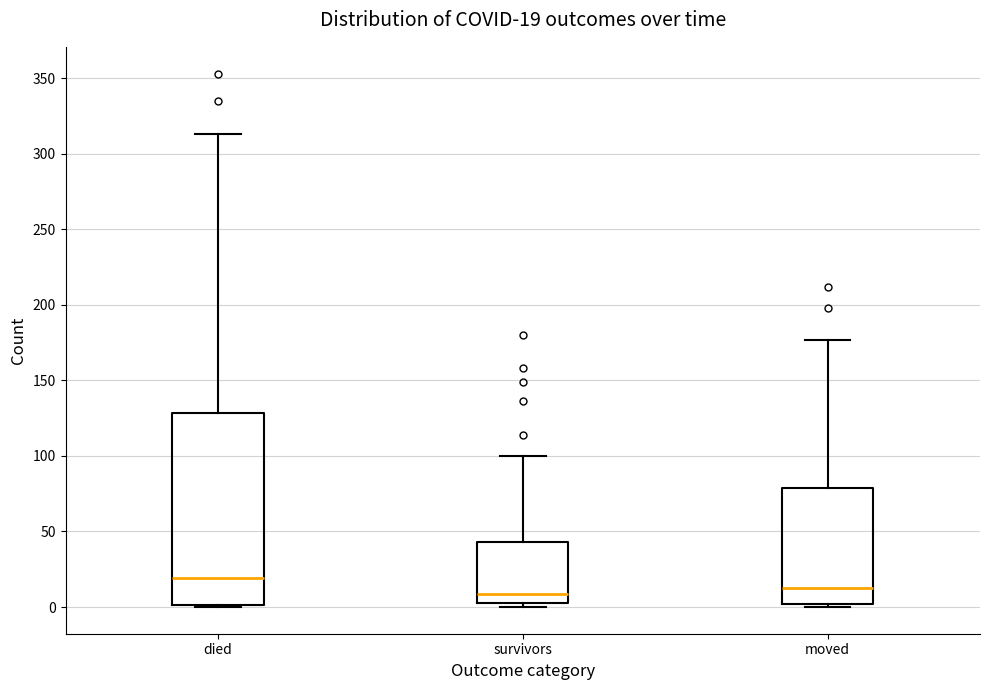

Comparing the boxes themselves (not the whiskers), which one is the tallest?

died